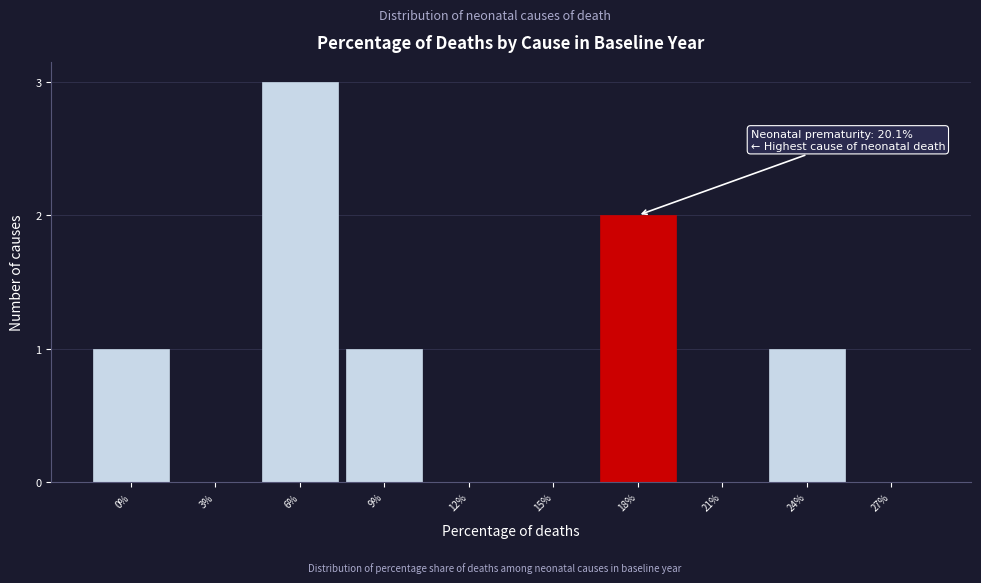

Reading left to right, what are all the values shown in this chart?

0%=1	3%=0	6%=3	9%=1	12%=0	15%=0	18%=2	21%=0	24%=1	27%=0